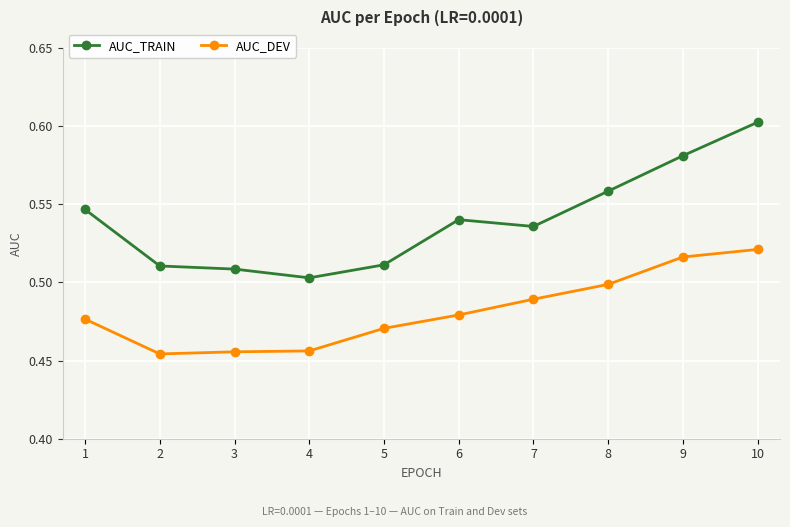

True or false: AUC_TRAIN and AUC_DEV intersect in this chart.

False